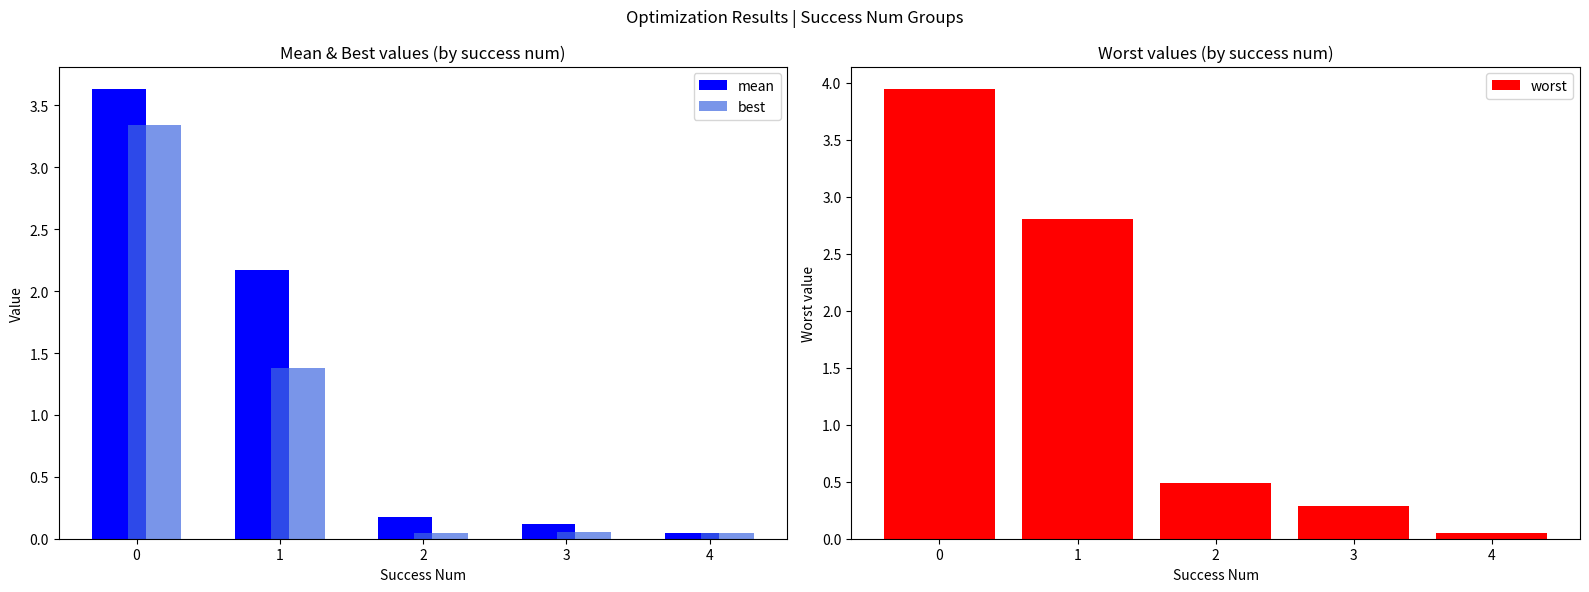

List the series in order of their peak value, highest first.

worst, mean, best